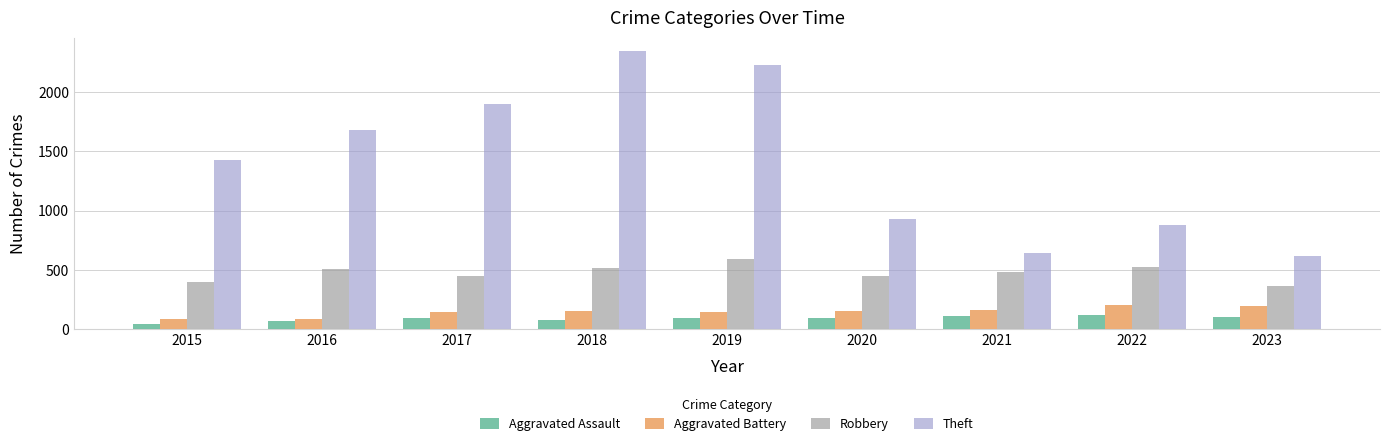

How many categories are shown in the chart?

9